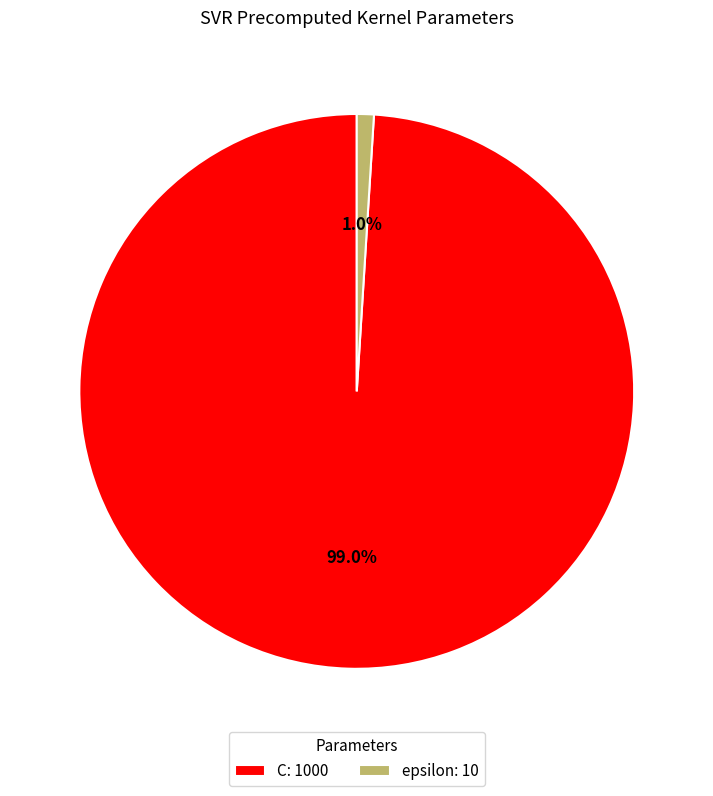

What percentage is the C slice, to the nearest percent?

99%